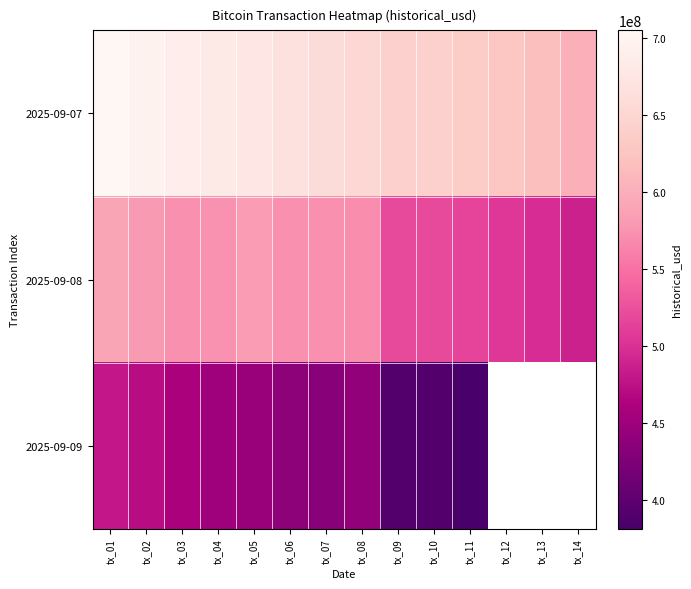

List the series in order of their peak value, highest first.

2025-09-07, 2025-09-08, 2025-09-09